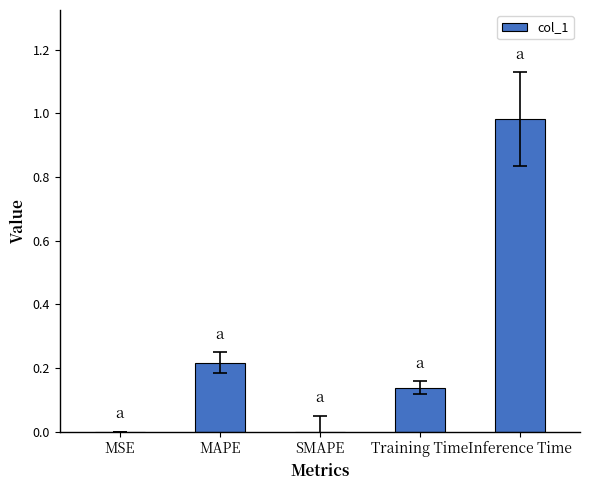

What is the sum of all values?

1.3